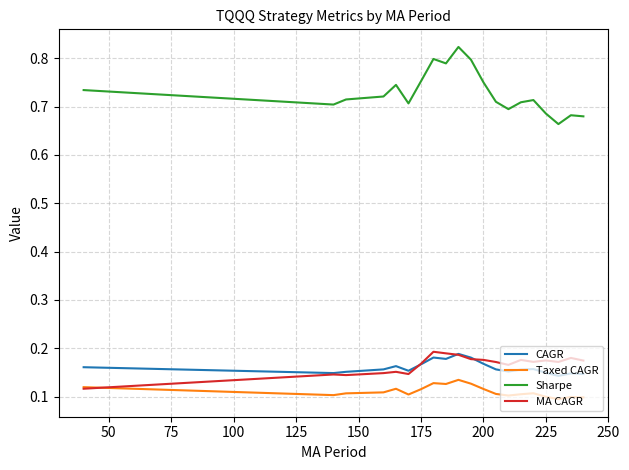

True or false: Sharpe and Taxed CAGR intersect in this chart.

False